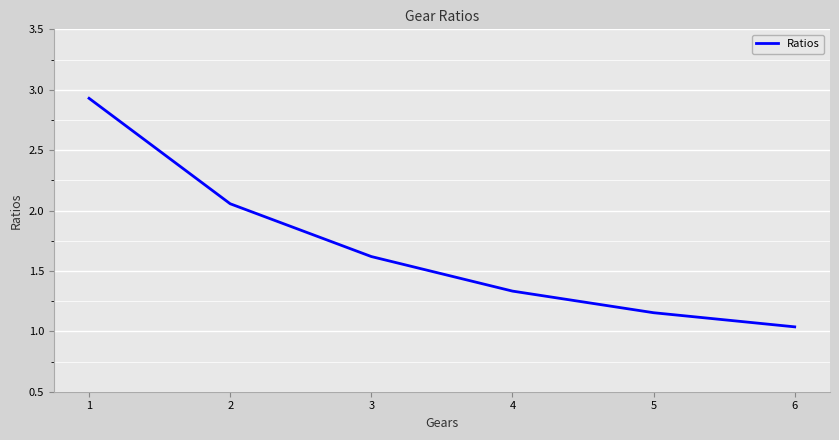

Count the number of data series in this chart.

1